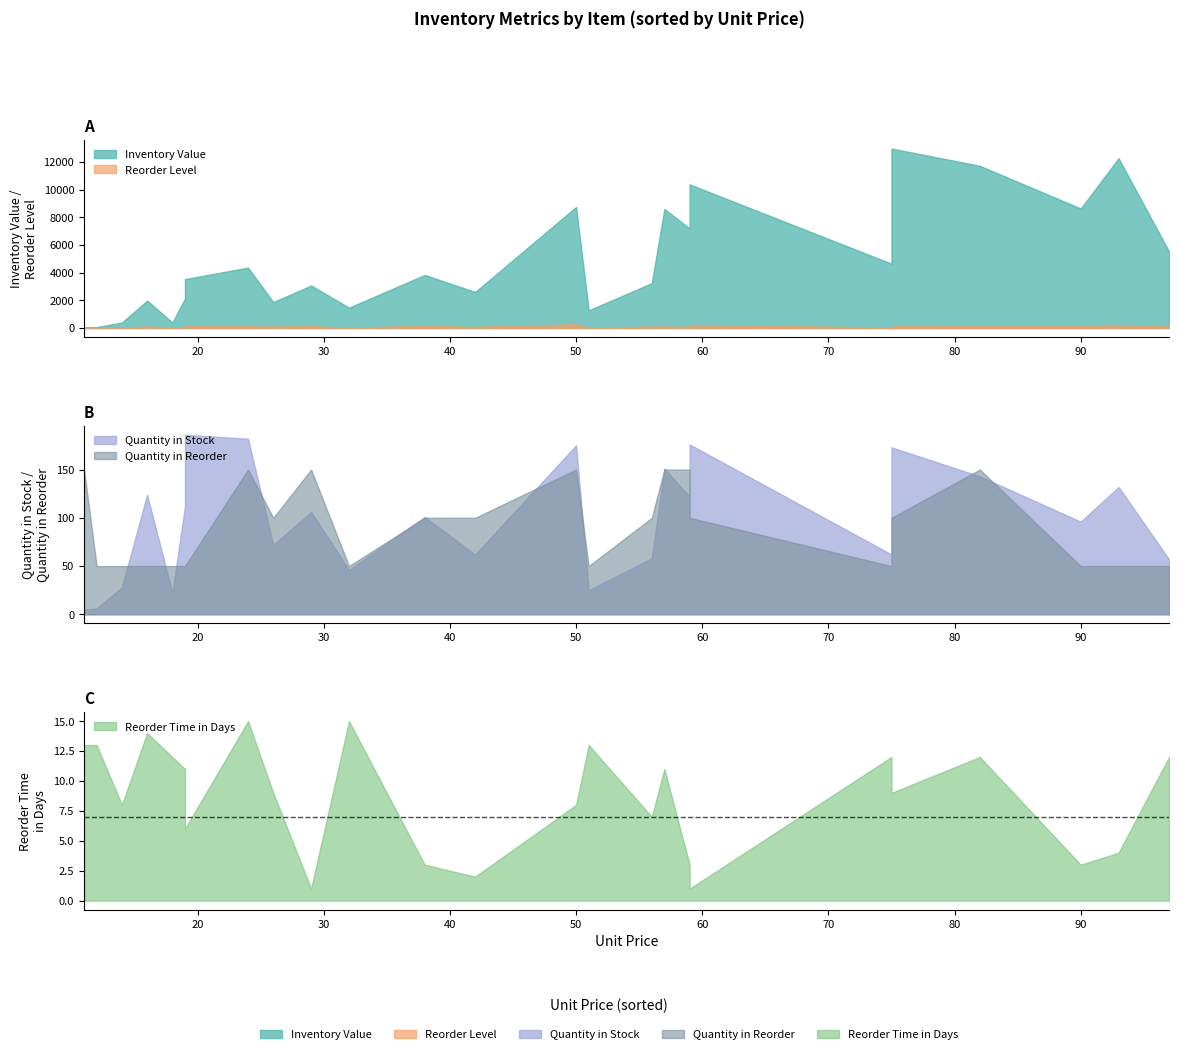

What is the average value of the Reorder Time in Days series?

9